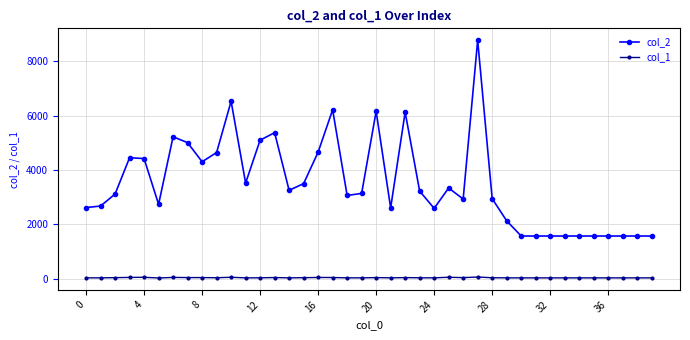

Rank the series by their average value, from highest to lowest.

col_2, col_1